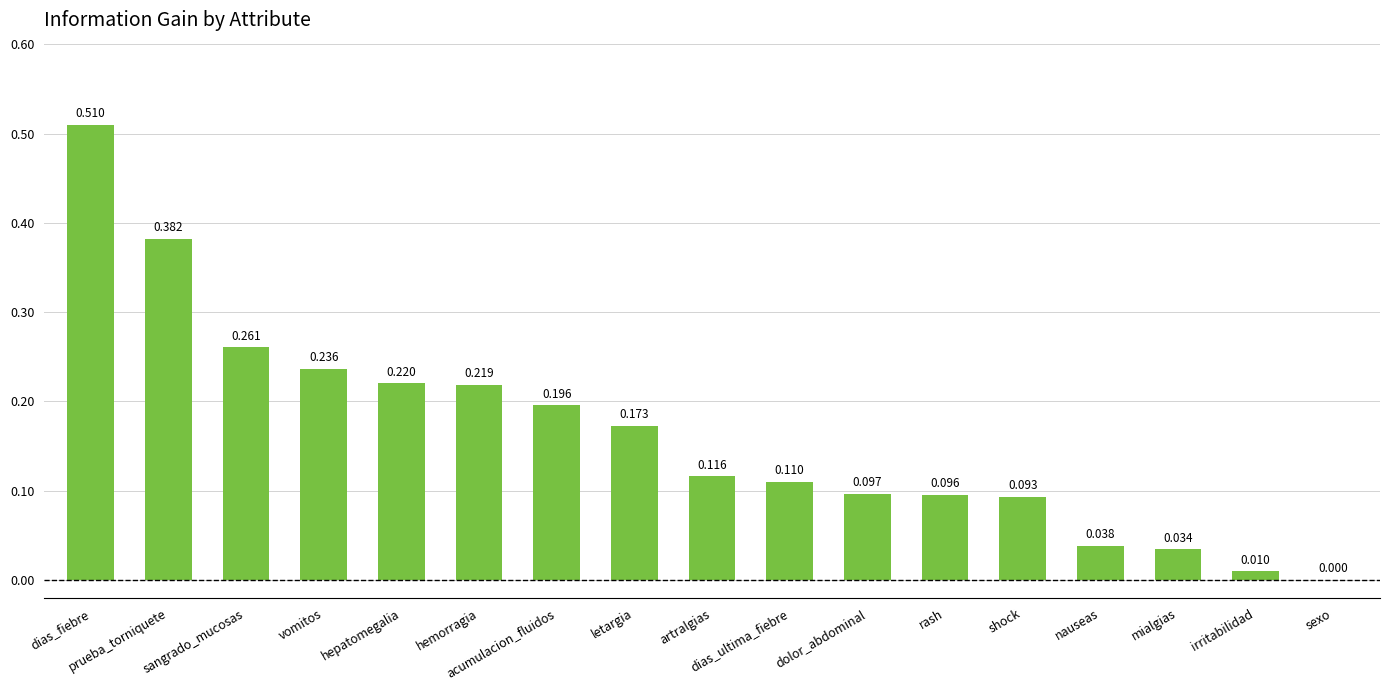

At which category does the chart reach its peak across all series?

dias_fiebre